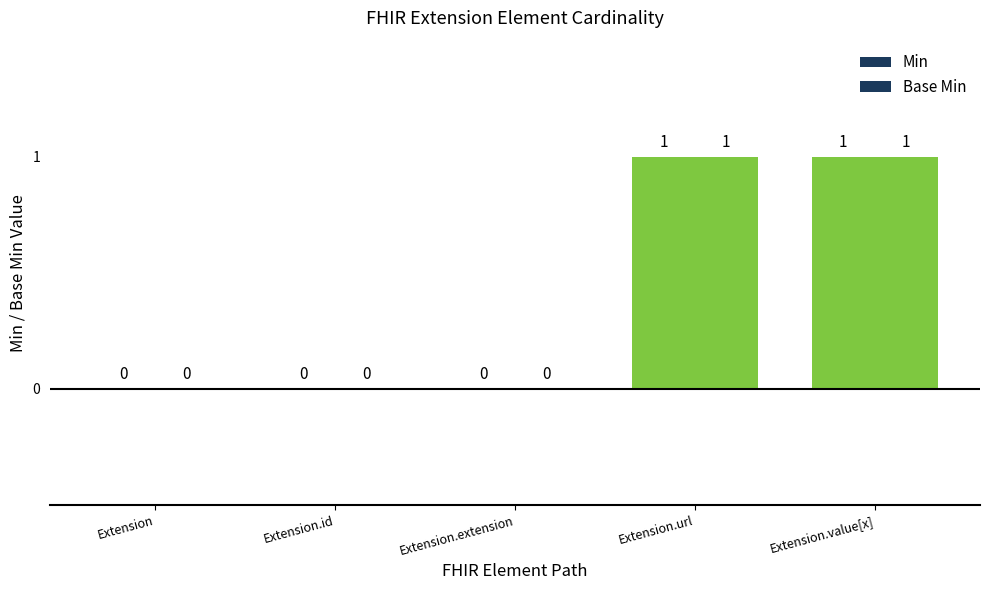

Are the bars horizontal?

No